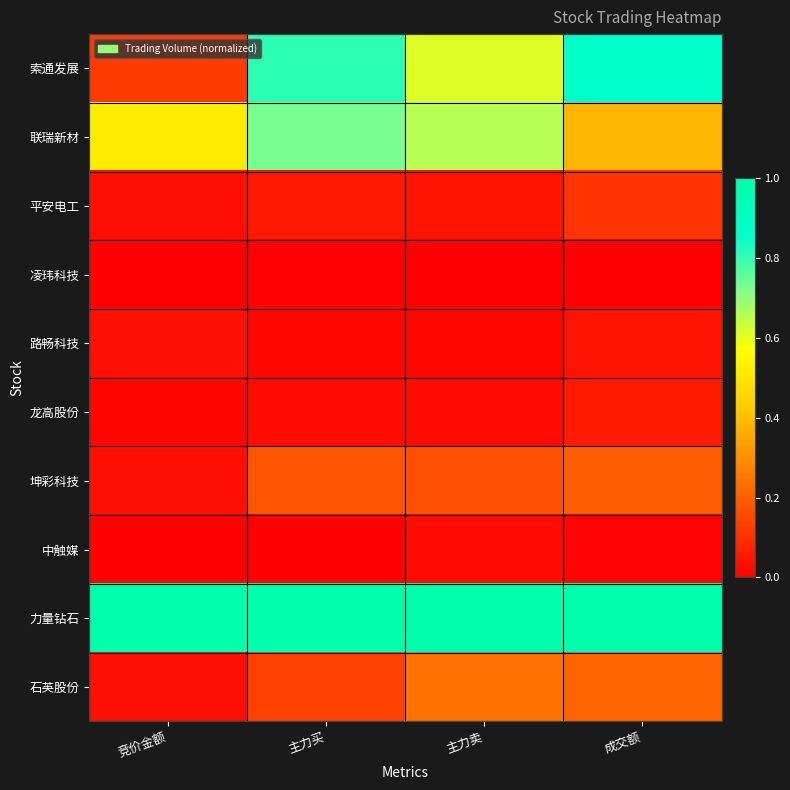

Which label corresponds to the smallest value in the chart?

竞价金额